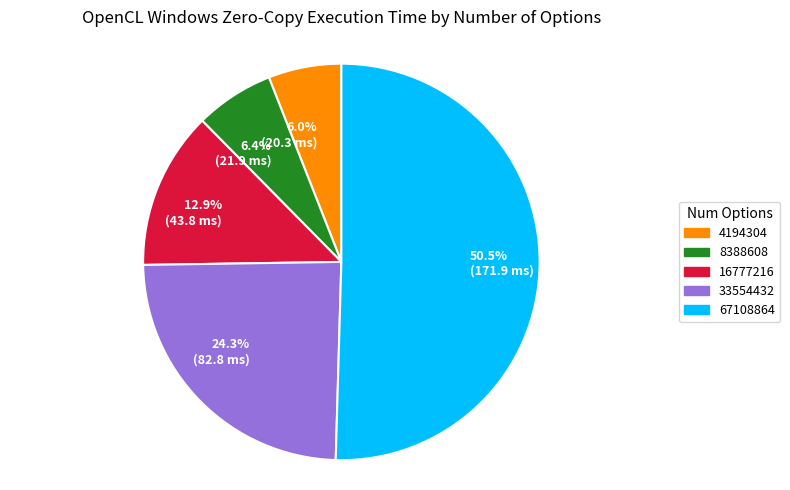

Is it true that 33554432 is 24% of the pie?

True